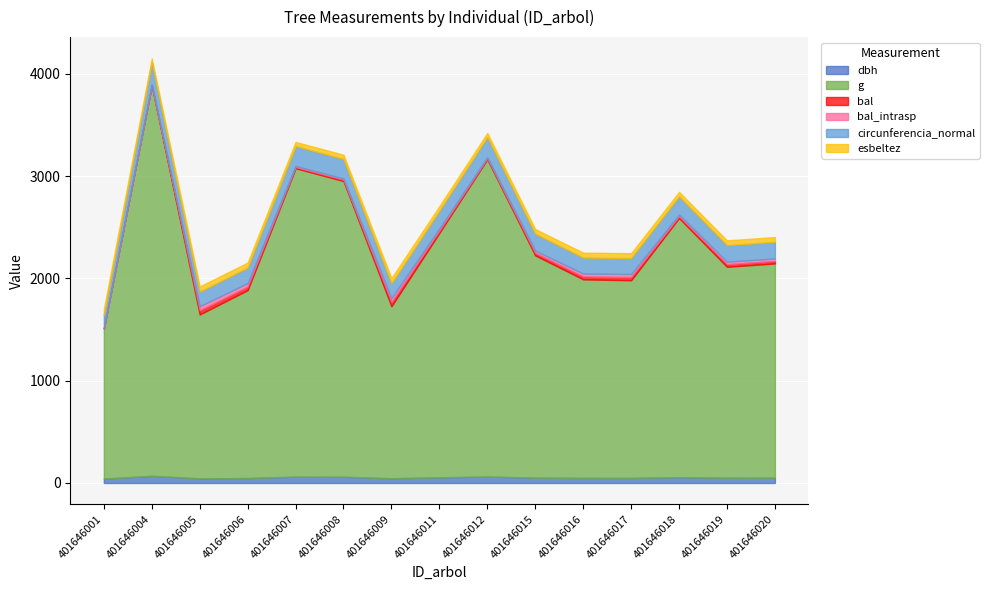

What is the total value across all series at 401646011?

2706.0